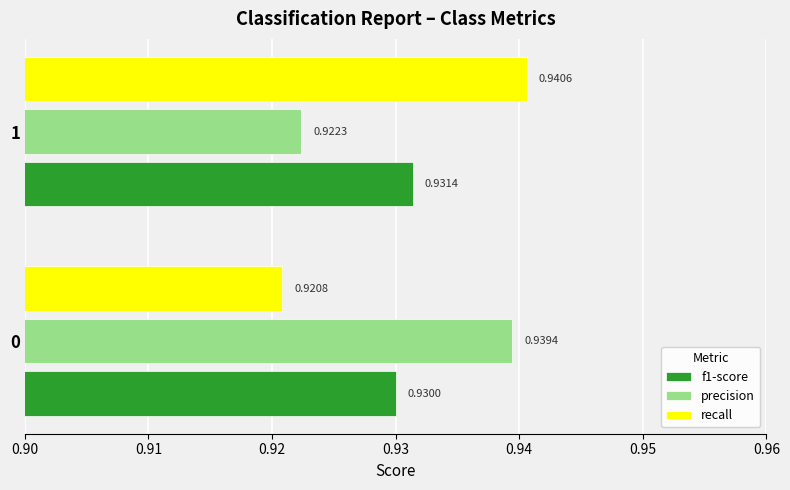

List the series in order of their peak value, highest first.

recall, precision, f1-score